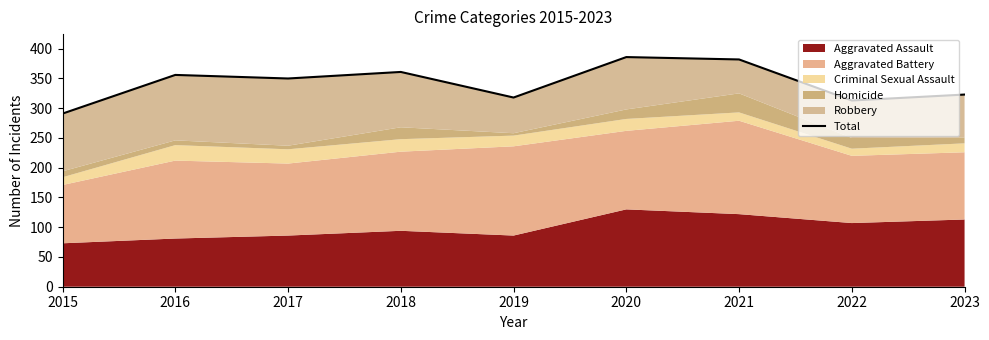

What is the average value?

342